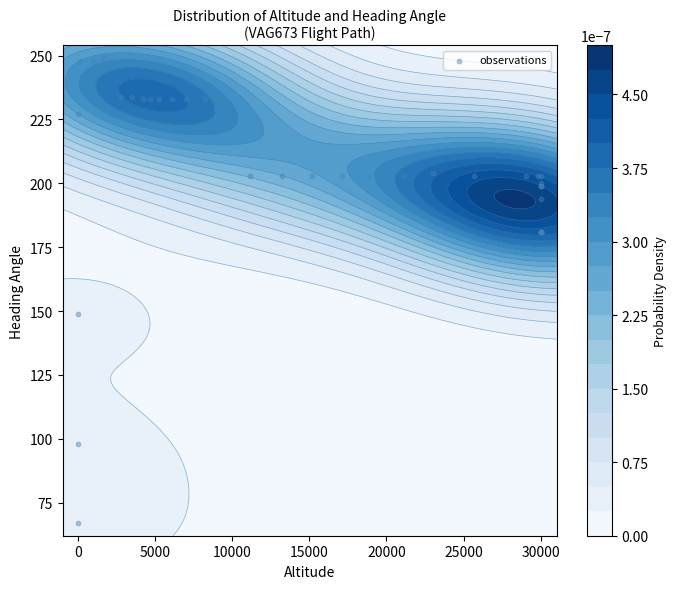

What is the difference between the maximum and minimum values?

182